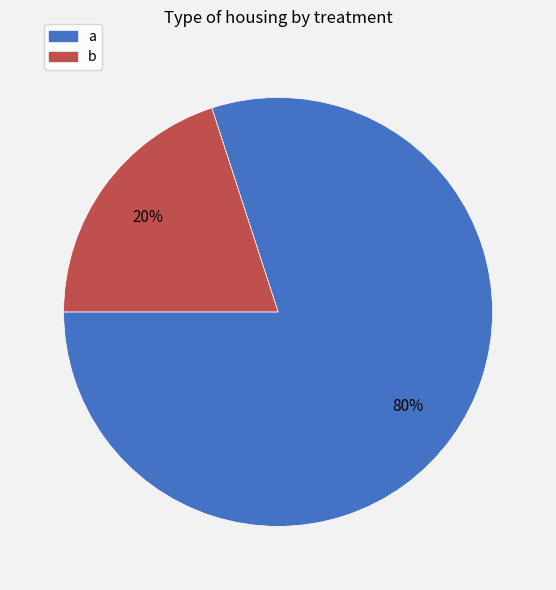

True or false: a accounts for 66% of the total.

False